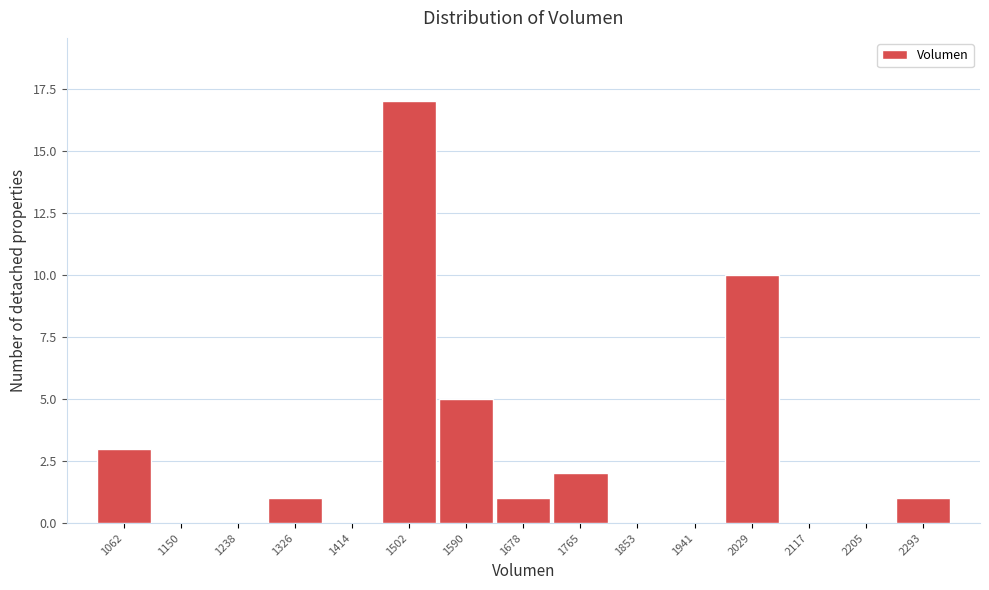

Reading right to left, extract all data points from this chart.

2293=1	2205=0	2117=0	2029=10	1941=0	1853=0	1765=2	1678=1	1590=5	1502=17	1414=0	1326=1	1238=0	1150=0	1062=3